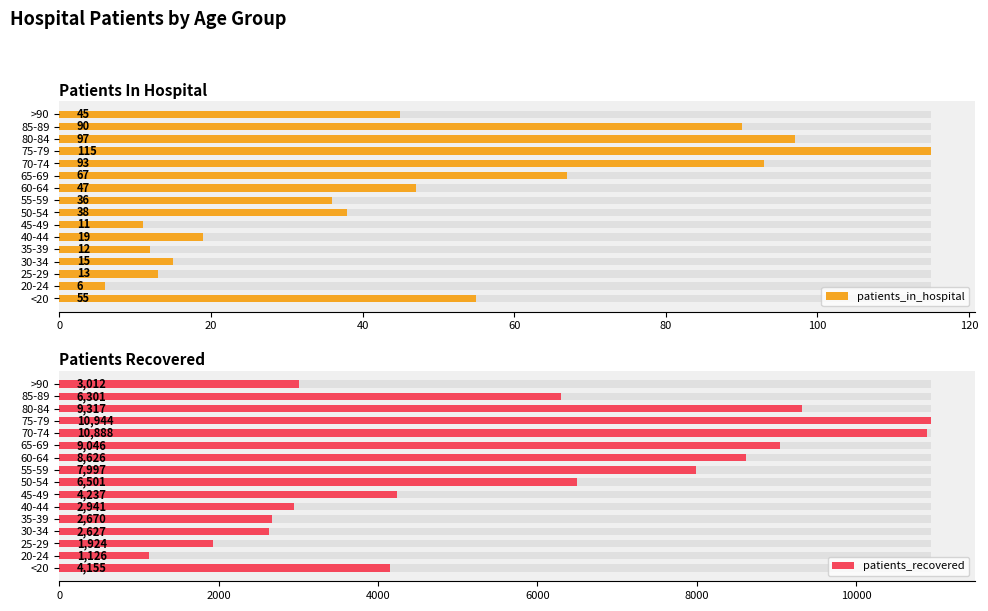

Reading left to right, transcribe all the data shown in this chart.

patients_in_hospital: 55	6	13	15	12	19	11	38	36	47	67	93	115	97	90	45
patients_recovered: 4155	1126	1924	2627	2670	2941	4237	6501	7997	8626	9046	10888	10944	9317	6301	3012